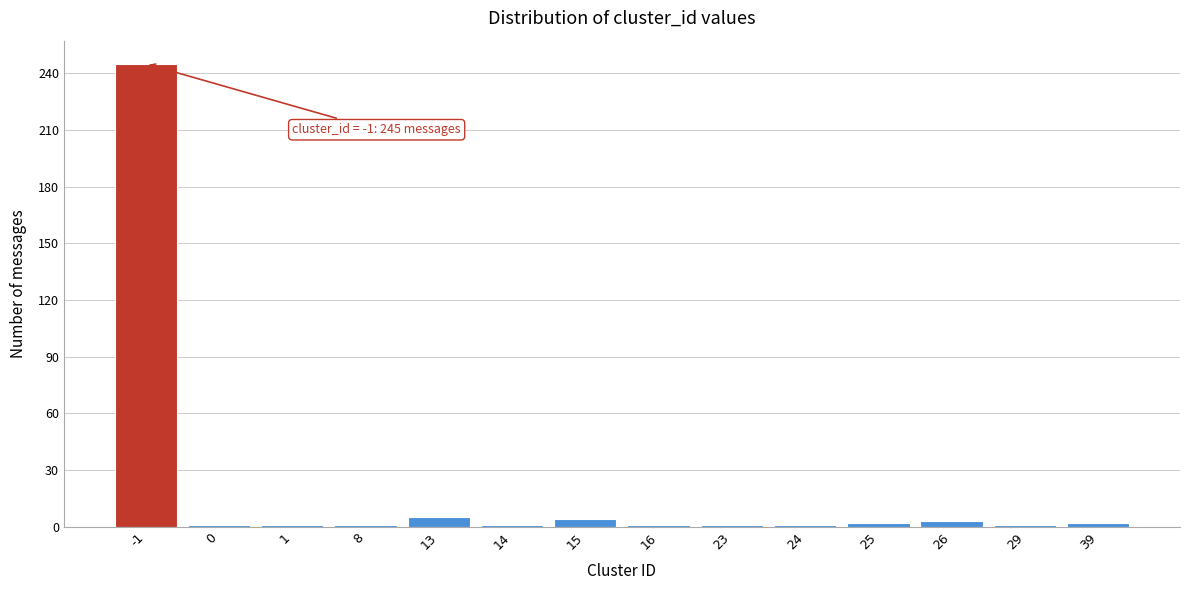

What is the average value?

19